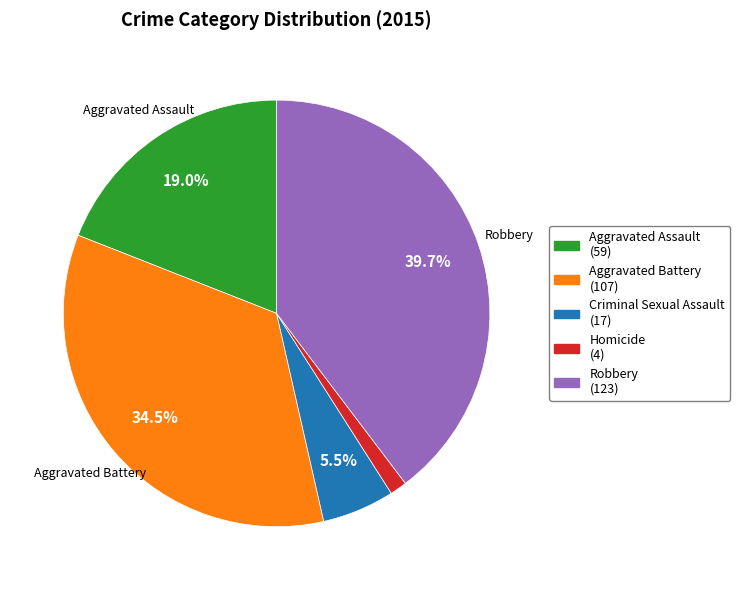

Does any single category account for the majority?

No